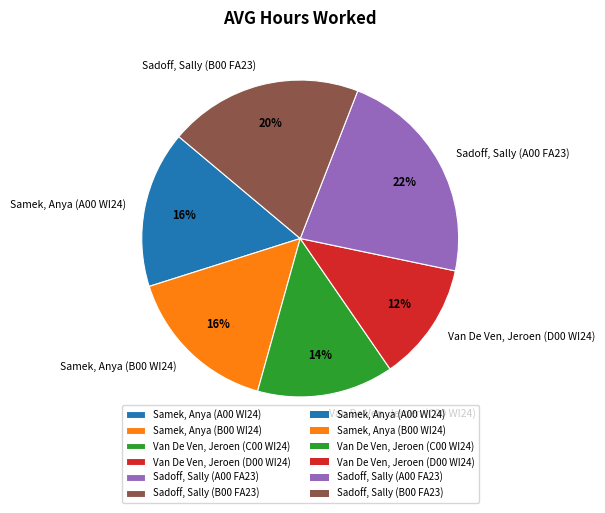

What is the ratio of the value at Sadoff, Sally (B00 FA23) to the value at Samek, Anya (A00 WI24)?

1.2